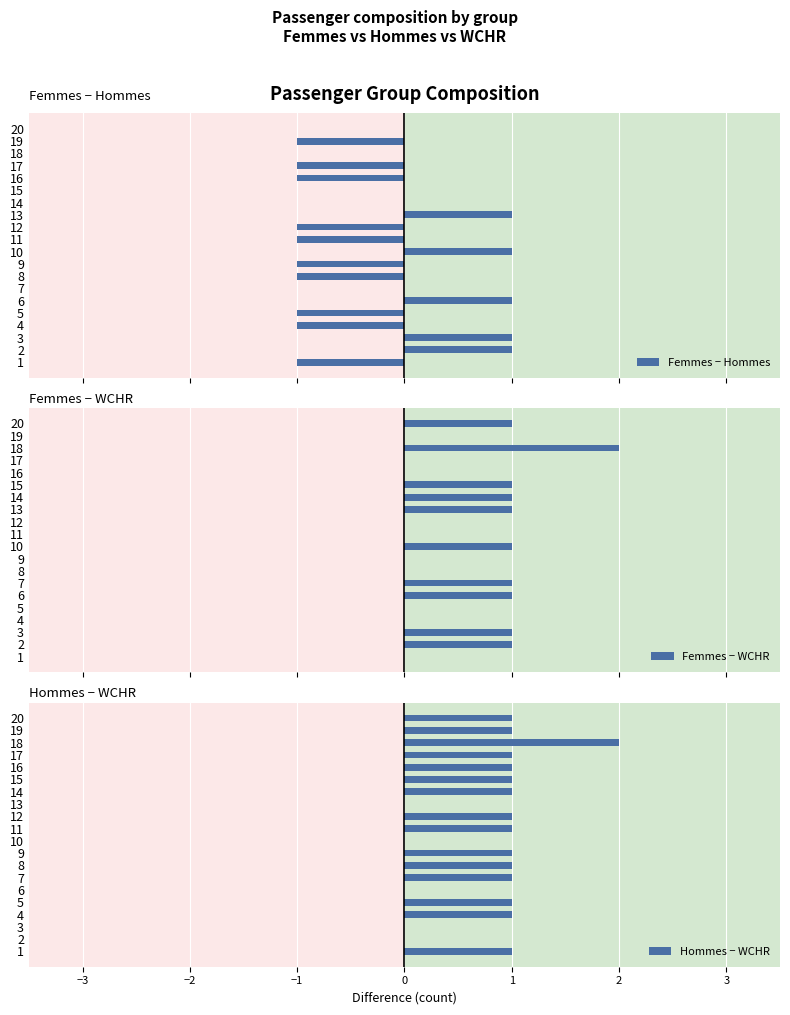

The Hommes − WCHR series shows 0 at 10. True or false?

True